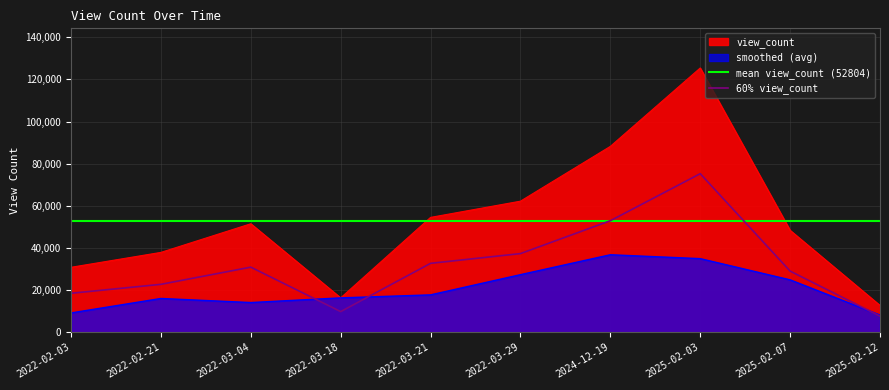

At which label is the value closest to 69081?

2022-03-29